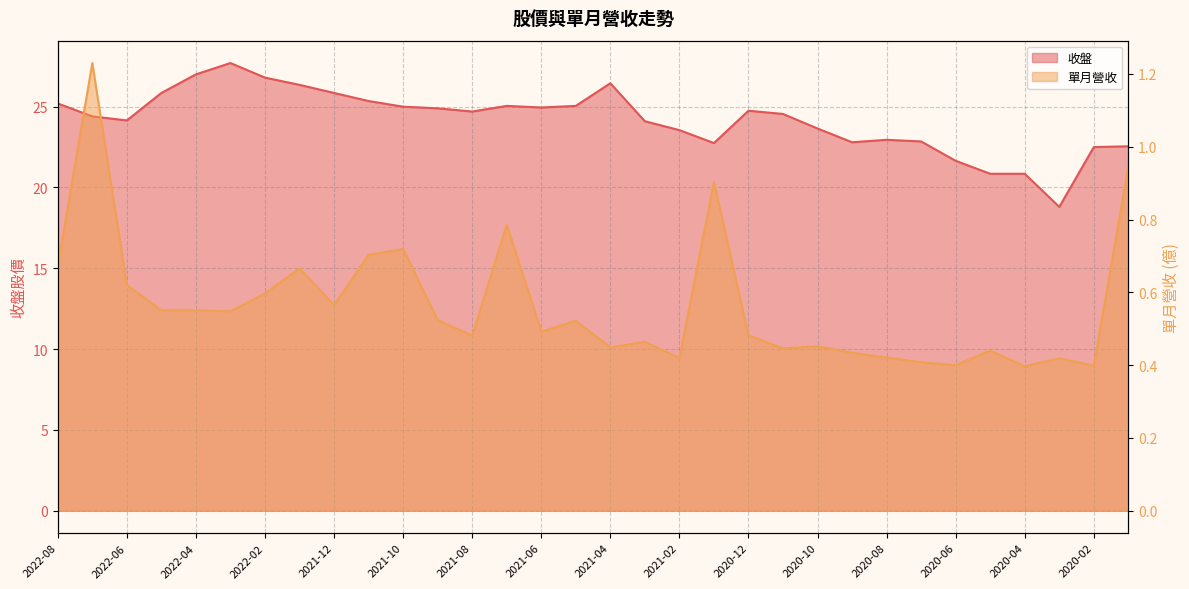

How many interior local peaks does the 單月營收 series have?

10